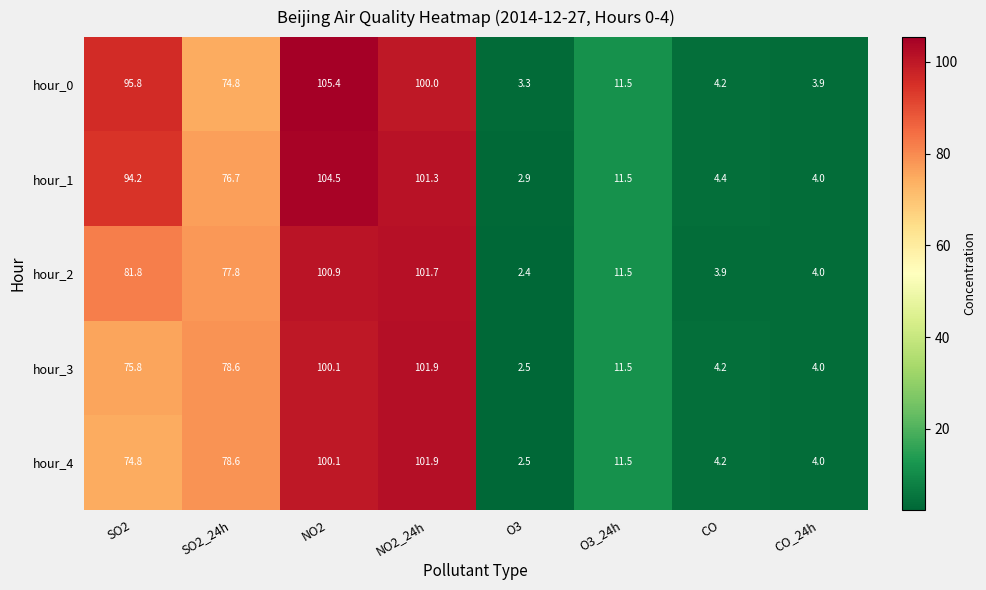

Is it true that hour_0 equals 1.9 at O3?

False